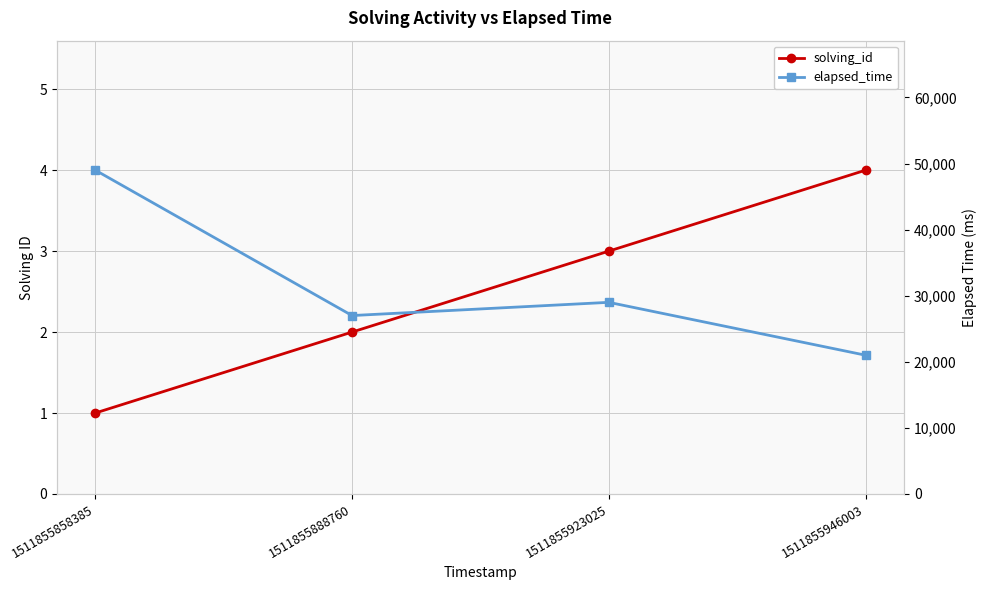

What is the average value of the elapsed_time series?

31500